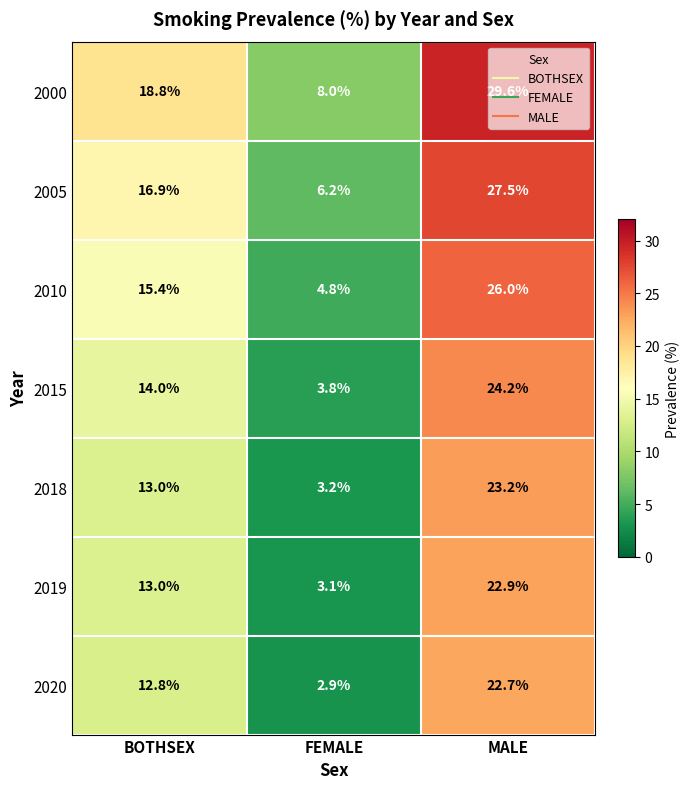

Read the 2018 value at FEMALE.

3.2